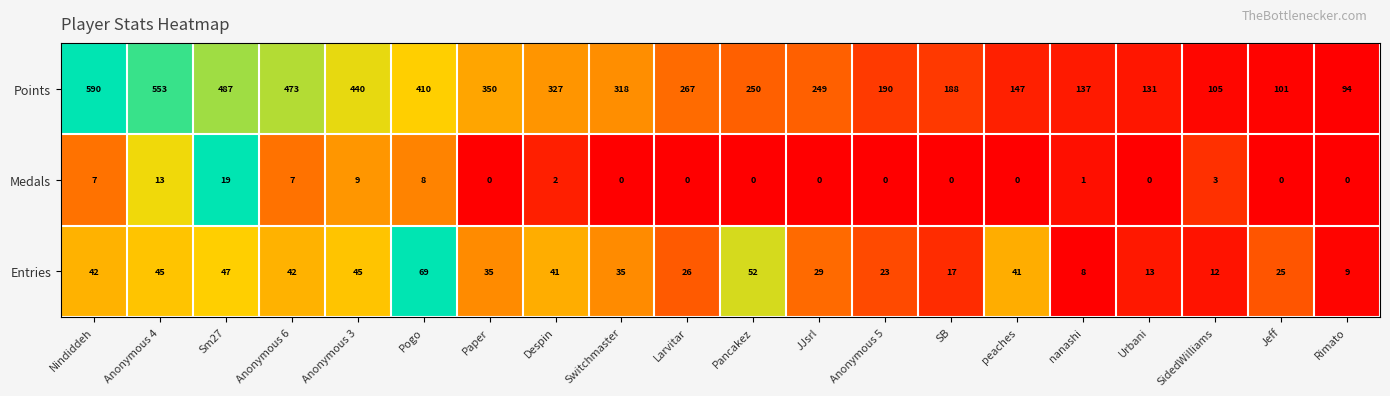

Which series has the largest total across all categories?

Points